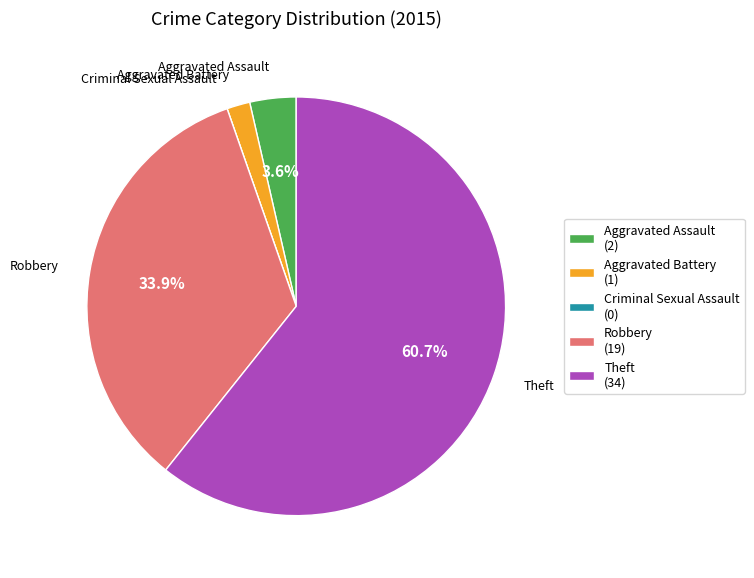

How much of the chart is everything except Aggravated Assault?

96.4%